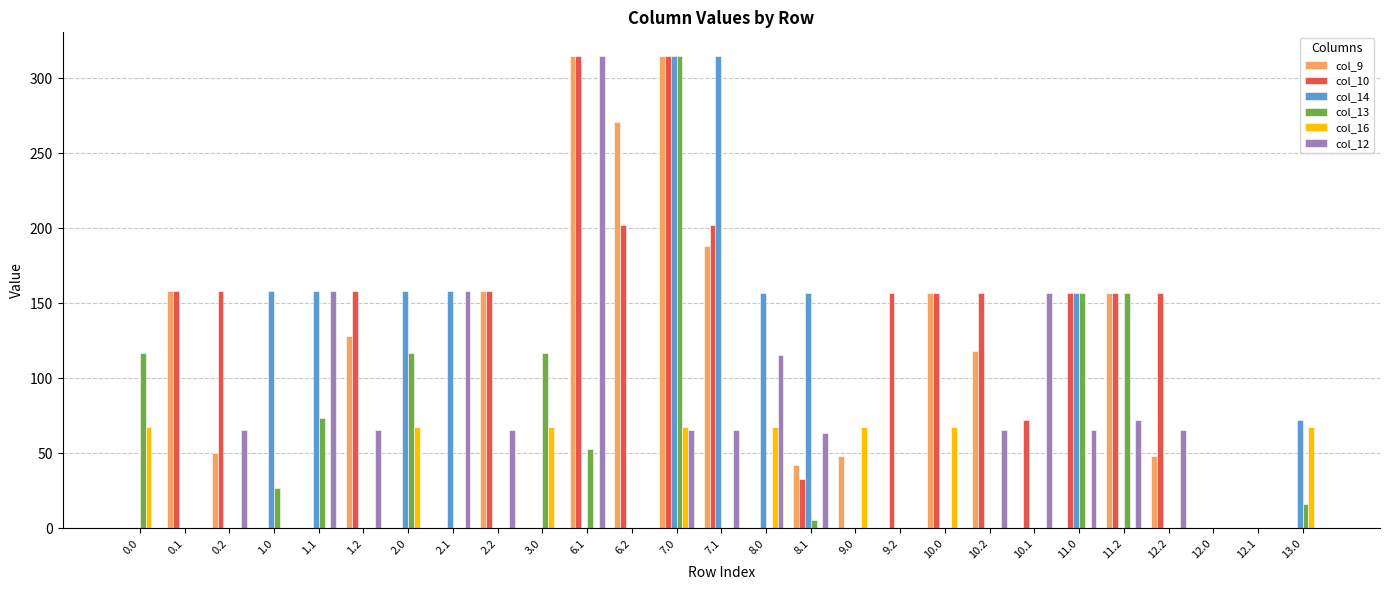

Which series changed the most between 6.1 and 11.2?

col_12